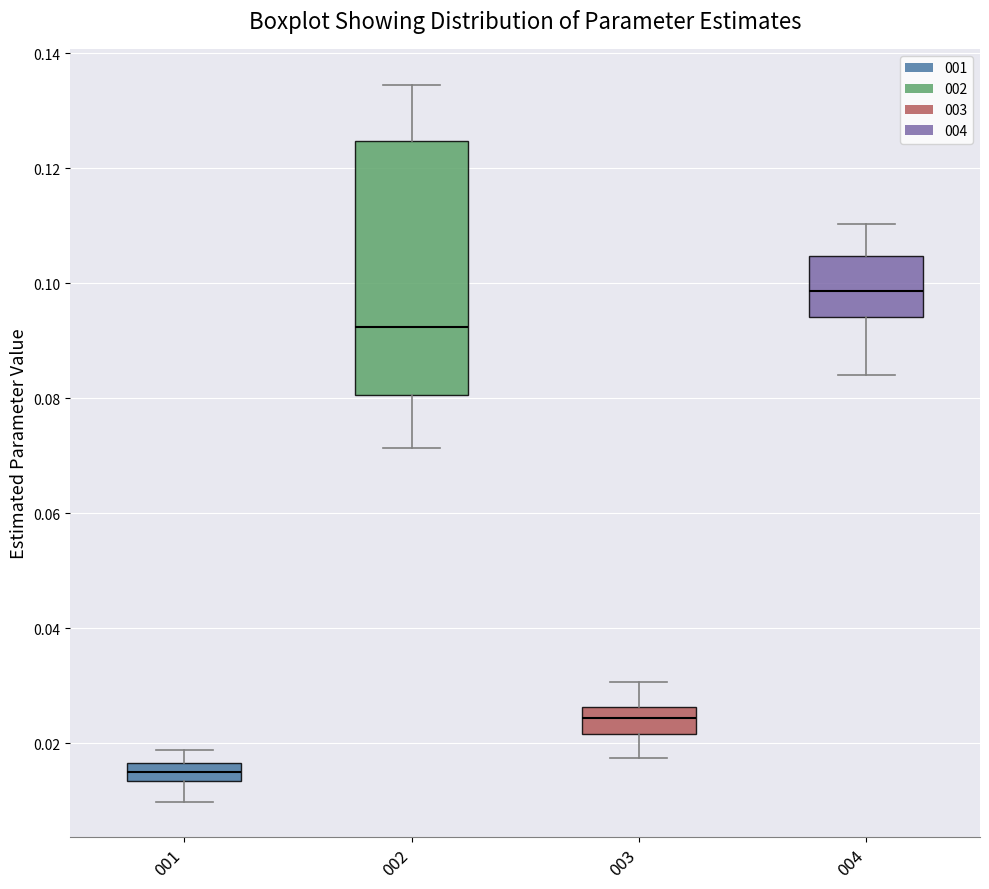

Comparing the boxes themselves (not the whiskers), which one is the tallest?

002